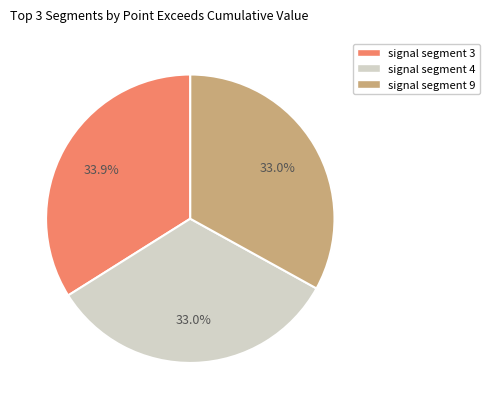

To the nearest percent, what is the average slice percentage?

33%